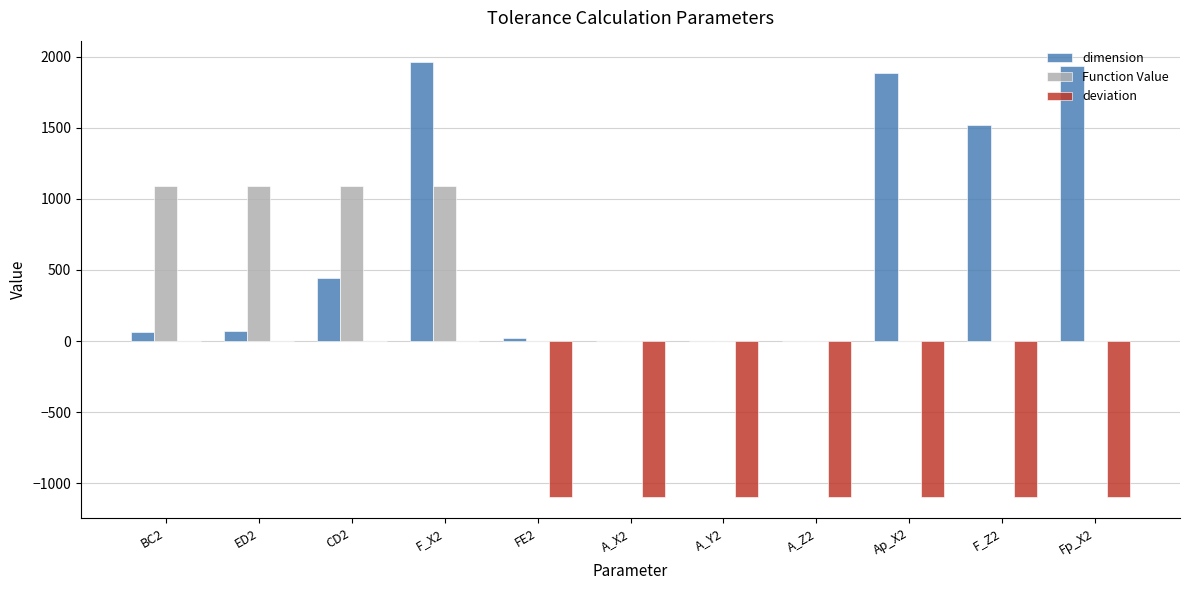

What is the highest value of the Function Value series?

1093.1